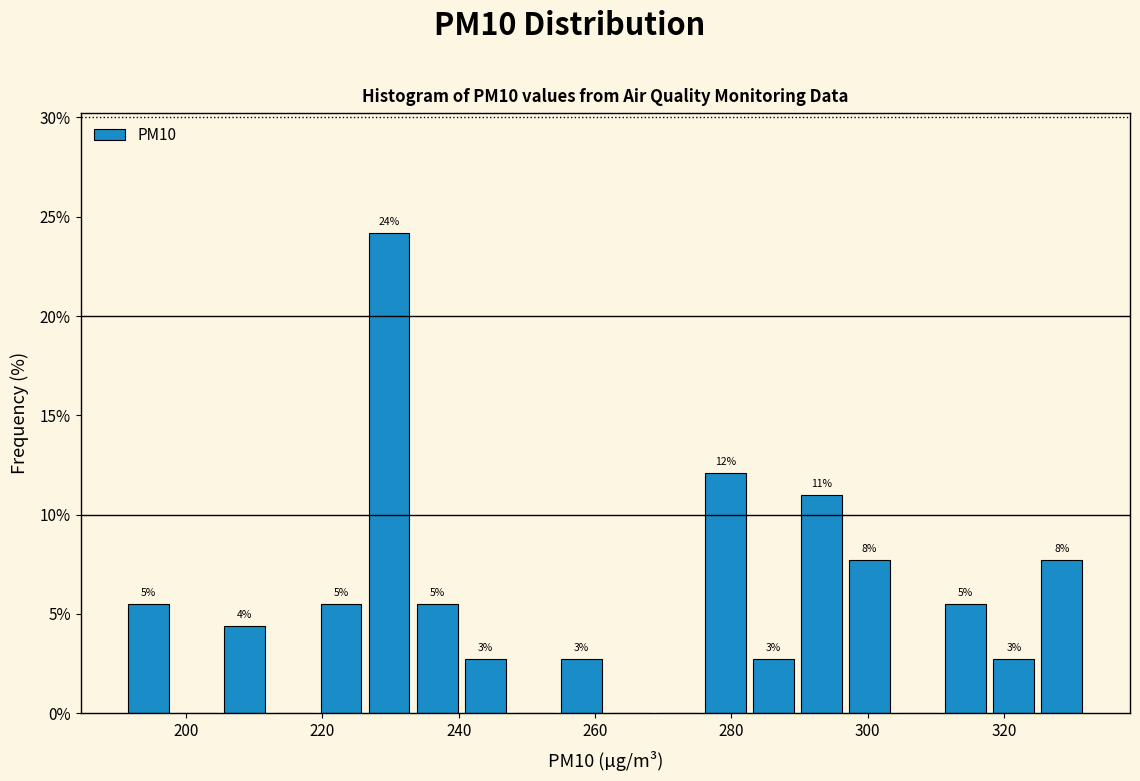

Read against the x-axis, roughly where is the centre of the tallest bar?

230